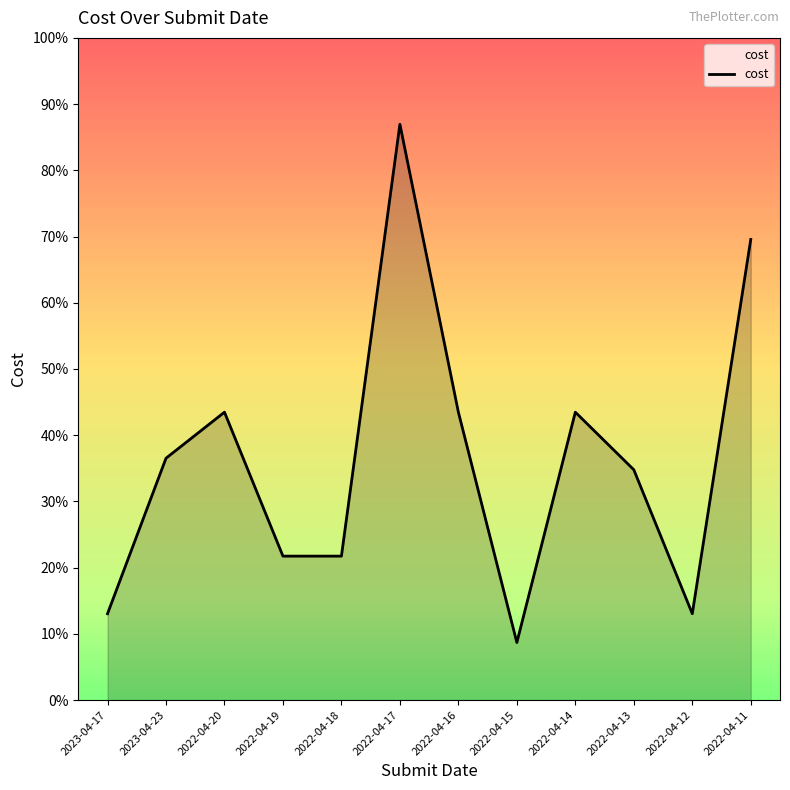

Reading left to right, extract all data points from this chart.

150	420	500	250	250	1000	500	100	500	400	150	800